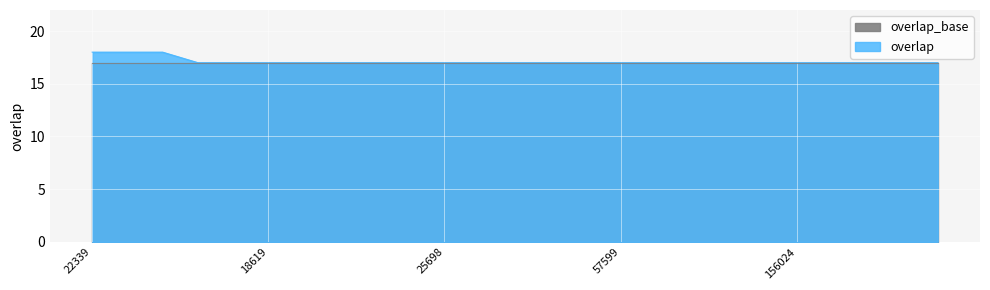

Rank the categories by value from highest to lowest.

22339, 22792, 25710, 18402, 18518, 18619, 18638, 18741, 22791, 22794, 25698, 25701, 25720, 25724, 25746, 57599, 65368, 77465, 108355, 143449, 156024, 159023, 159025, 159256, 159258